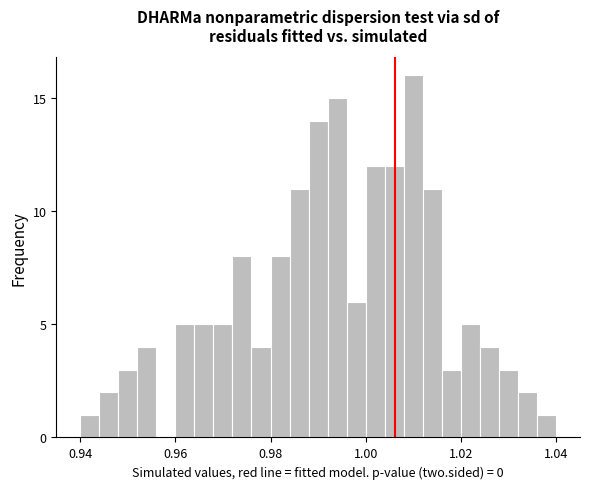

Around what value on the x-axis is the tallest bar? Give the approximate position of its centre, as read against the axis.

1.010